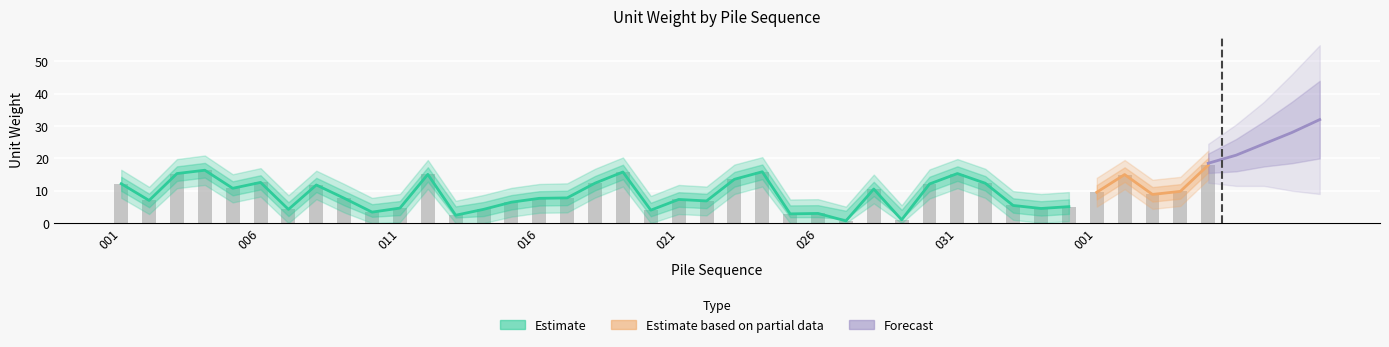

Where is A00upper nearest to the value 13?

017